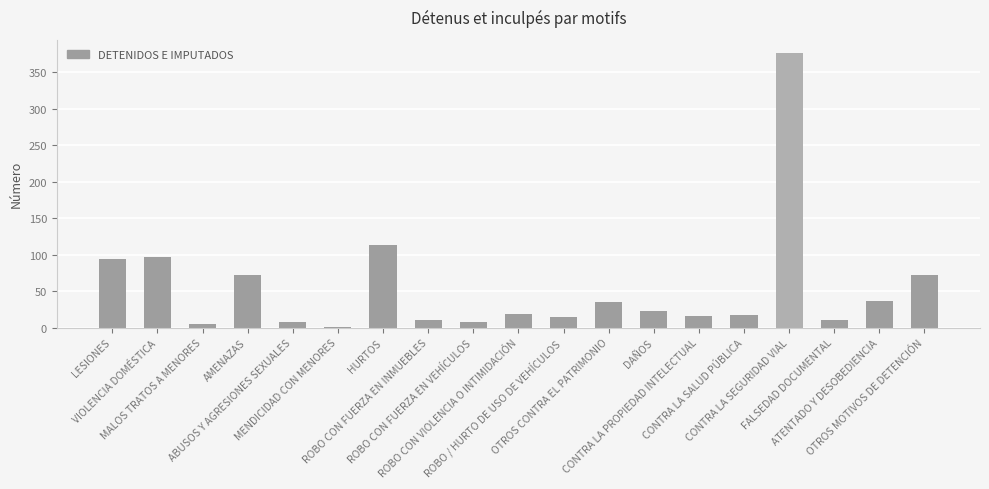

Are the bars horizontal?

No